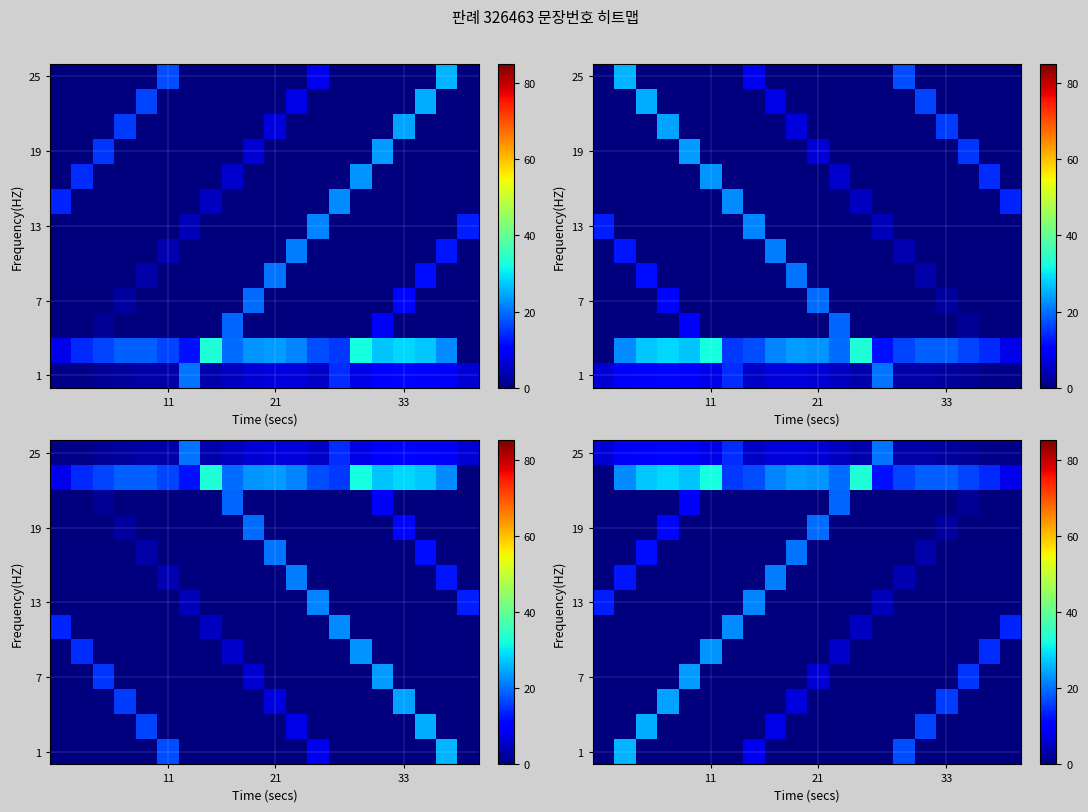

What is the maximum value shown in the chart?

33.0